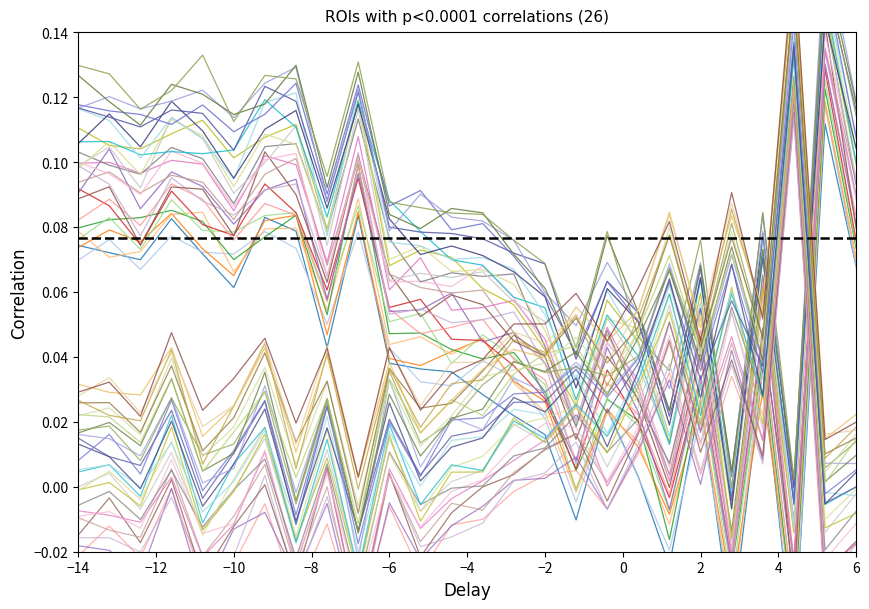

Is the value of y at 10 greater than the value of x at 3?

No